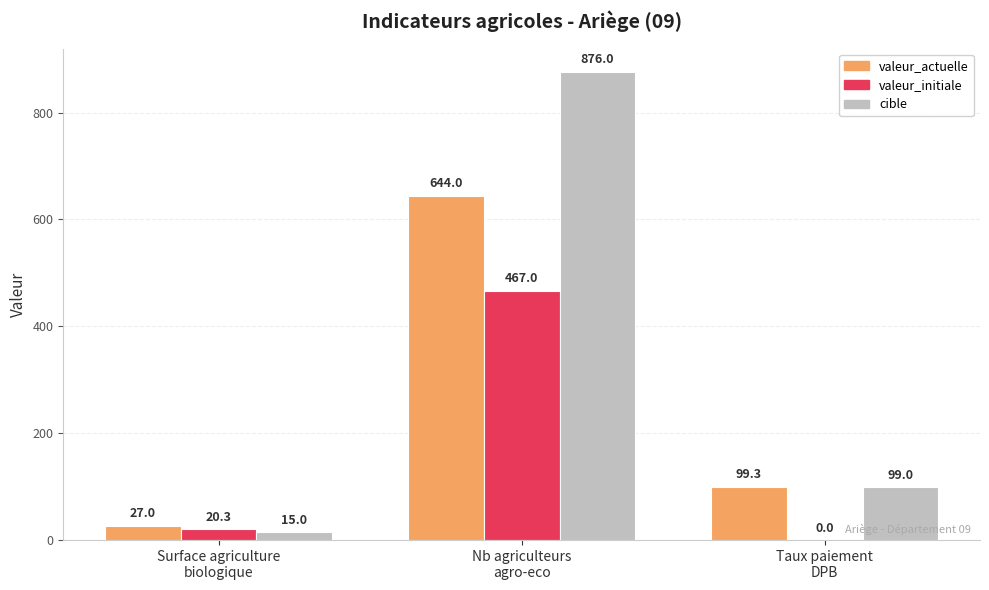

What is the sum of all valeur_initiale values?

487.3